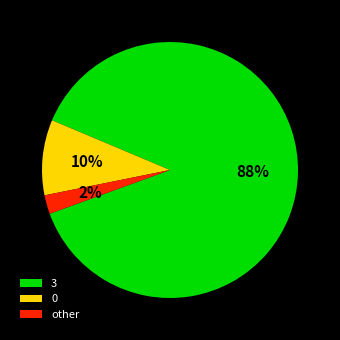

True or false: 0 accounts for 1% of the total.

False